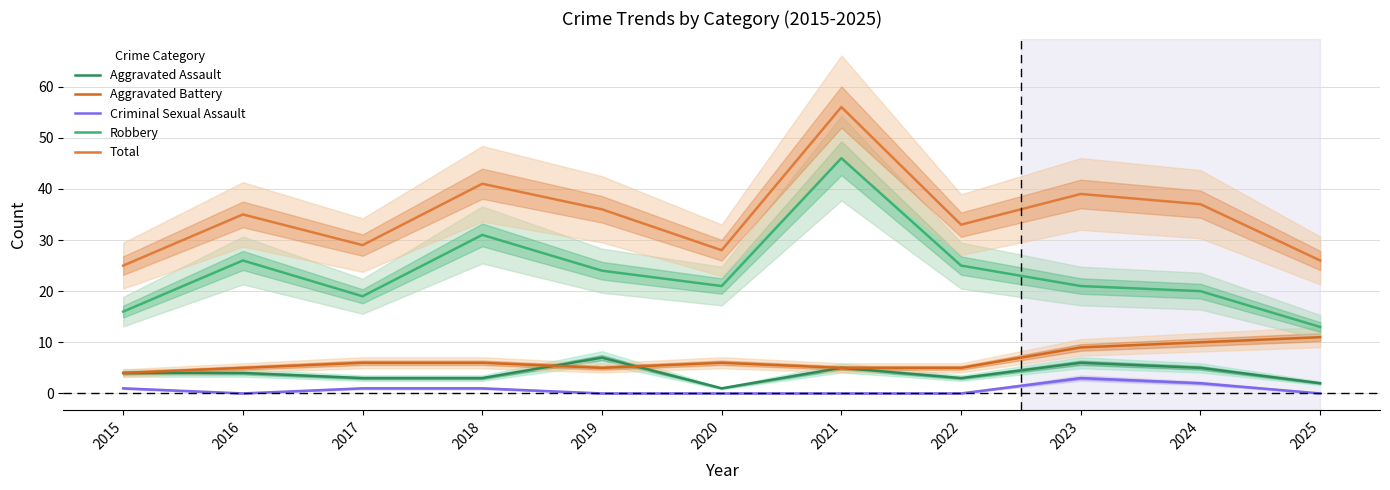

Is it true that Robbery equals 32 at 2017?

False